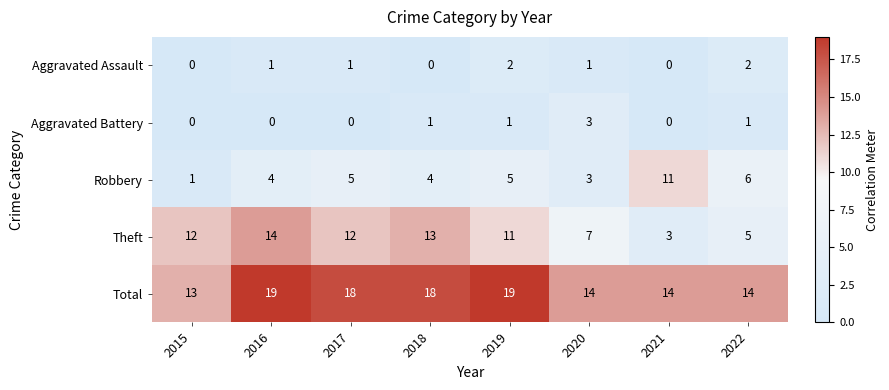

At how many categories does at least one series exceed 15?

4